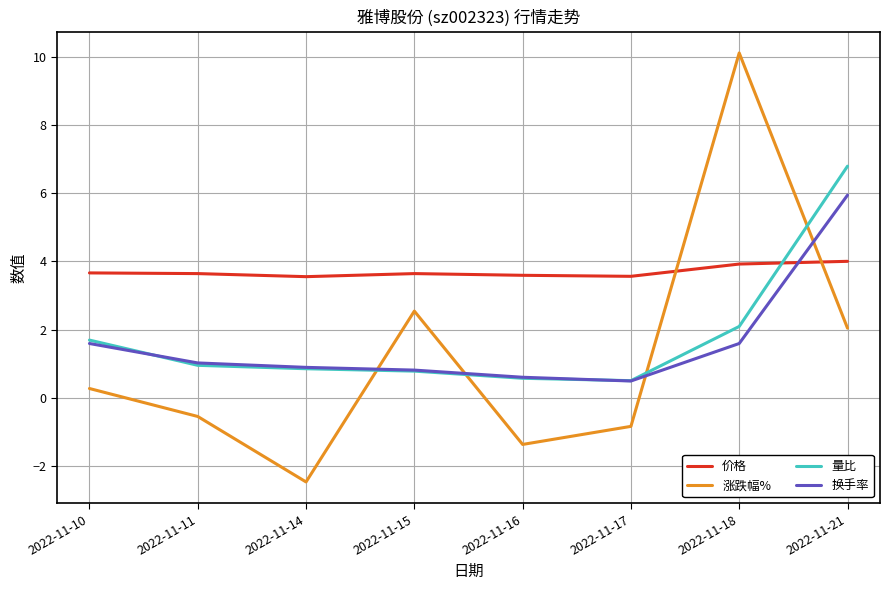

Read the 换手率 value at 2022-11-21.

5.9